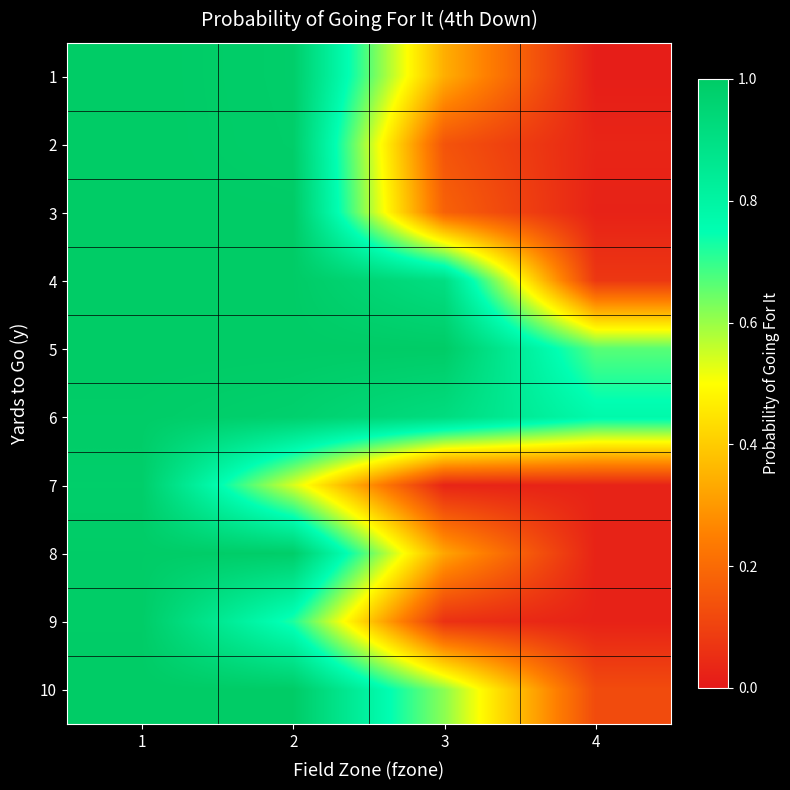

Reading left to right, transcribe all the data shown in this chart.

1: 1=1.0	2=1.0	3=0.3	4=0.0
2: 1=1.0	2=1.0	3=0.1	4=0.0
3: 1=1.0	2=1.0	3=0.2	4=0.0
4: 1=1.0	2=1.0	3=0.9	4=0.1
5: 1=1.0	2=1.0	3=1.0	4=0.7
6: 1=1.0	2=1.0	3=0.9	4=0.8
7: 1=1.0	2=0.5	3=0.0	4=0.0
8: 1=1.0	2=1.0	3=0.3	4=0.0
9: 1=1.0	2=0.7	3=0.1	4=0.0
10: 1=1.0	2=1.0	3=0.6	4=0.1